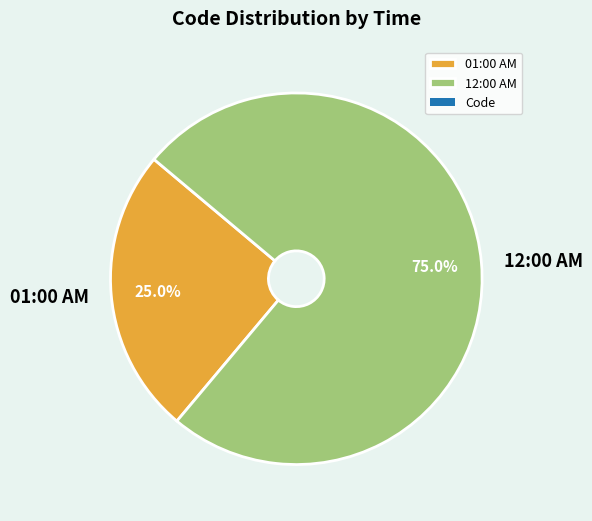

Do 01:00 AM and 12:00 AM together represent more than half of the pie?

Yes